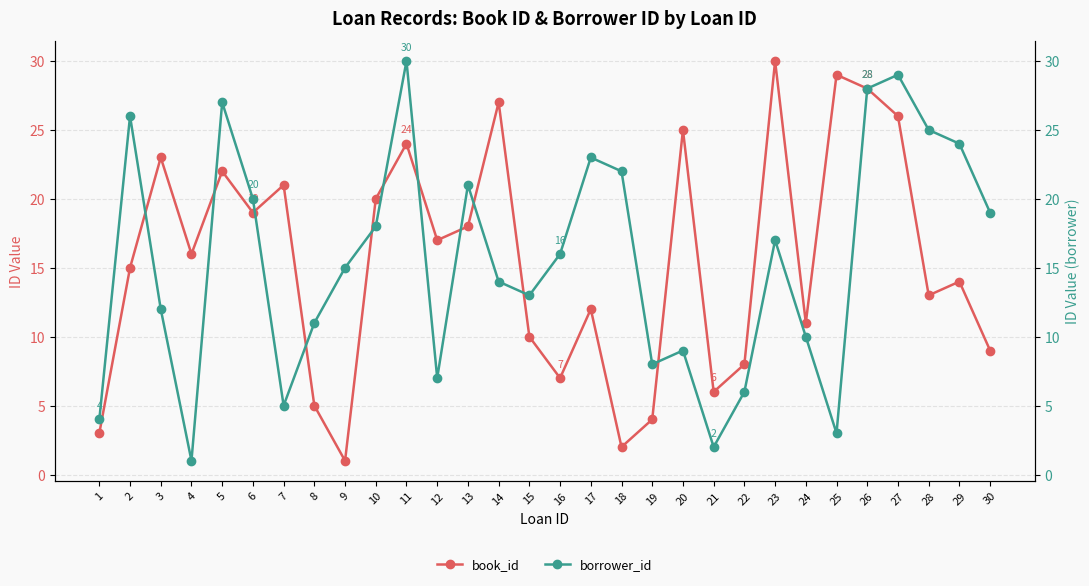

List the series in order of their peak value, lowest first.

book_id, borrower_id